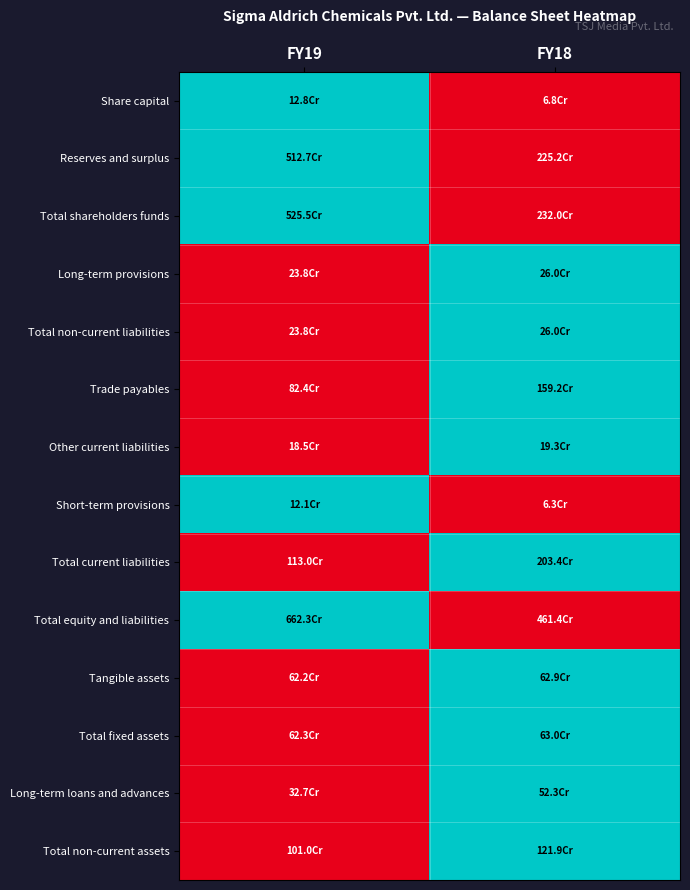

At which category is the sum across all series the highest?

FY18